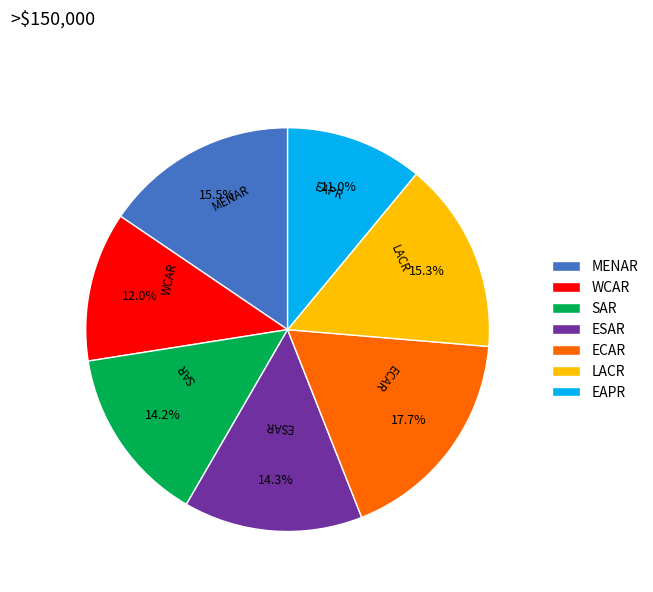

Is there a majority slice in this chart?

No